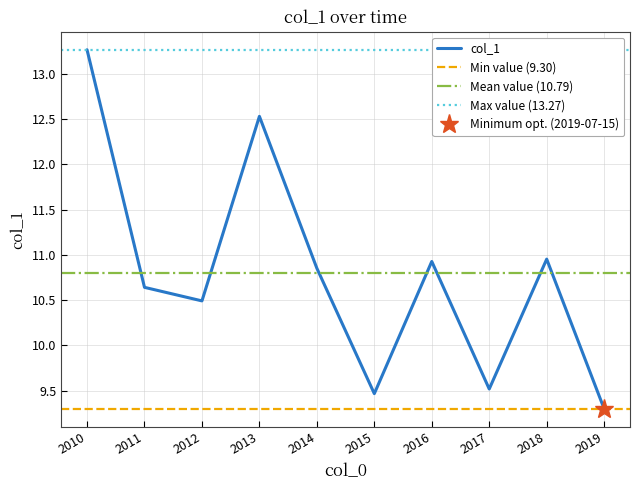

Is it true that col_1 equals 10.6 at 2011?

True